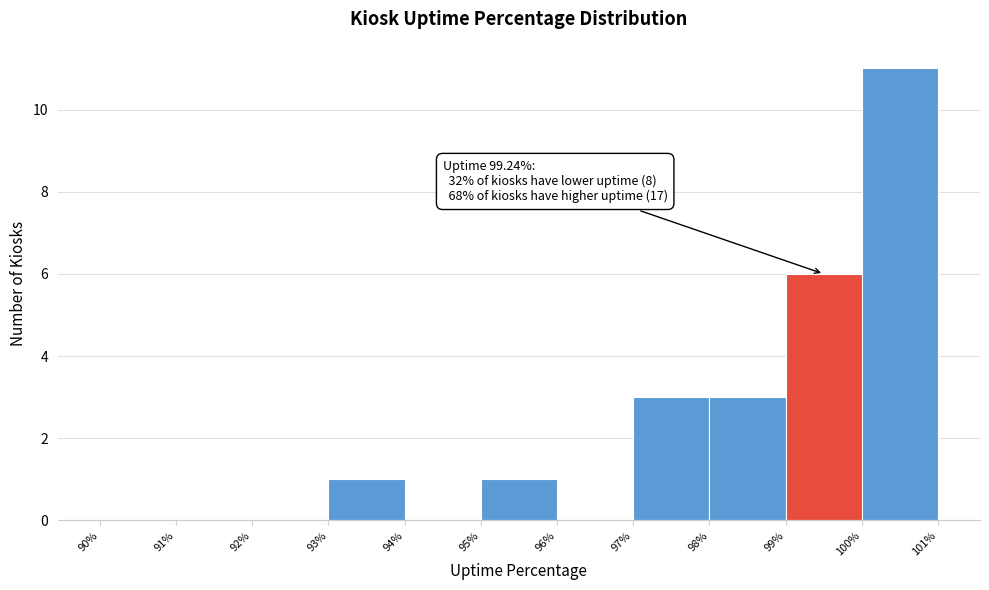

Over which range of the x-axis is the bar tallest?

100% to 101%